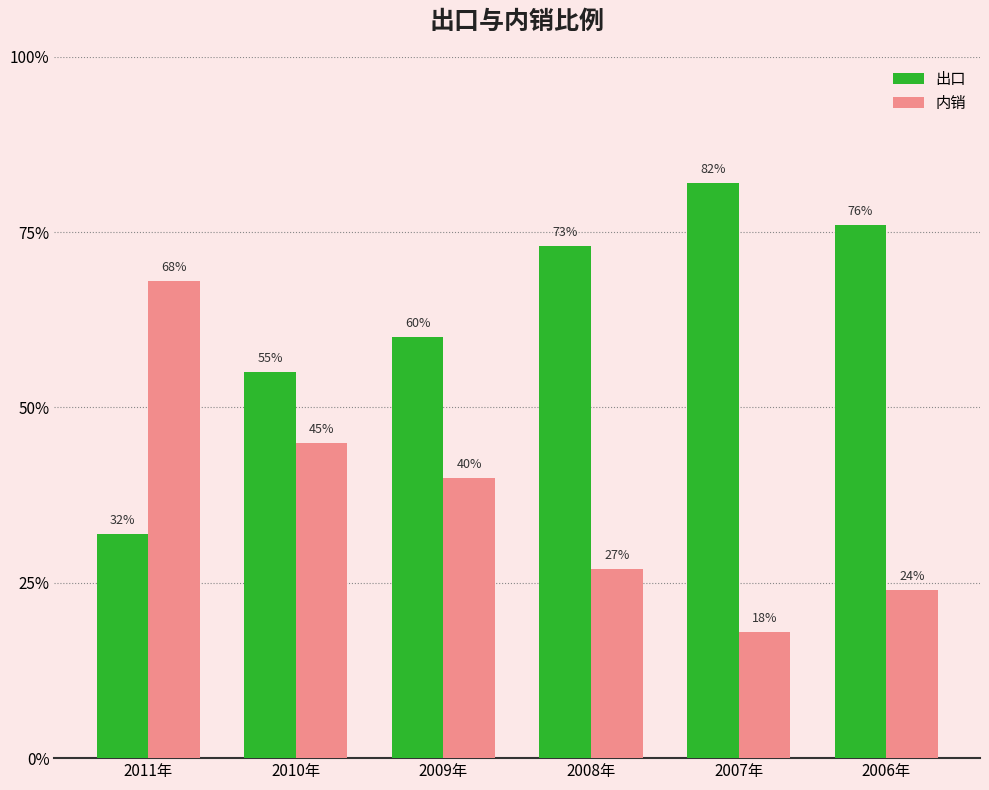

Are the bars grouped side by side (vs. stacked)?

Yes